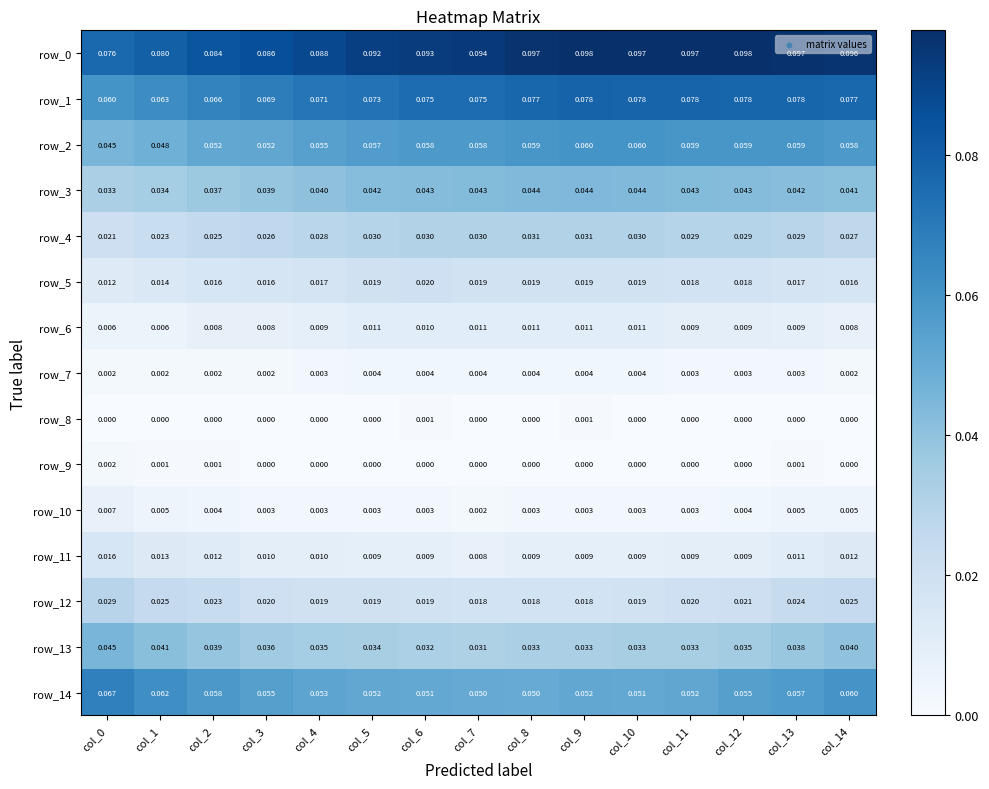

What is the total value across all series at col_5?

0.4